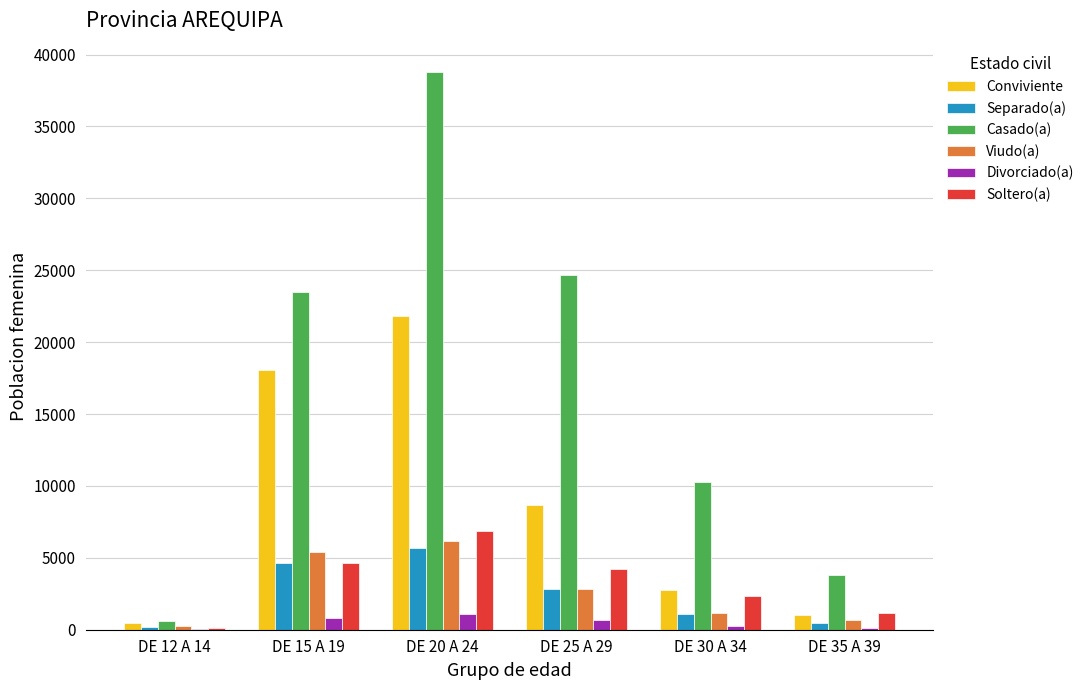

Between DE 25 A 29 and DE 30 A 34, which series saw the biggest shift?

Casado(a)